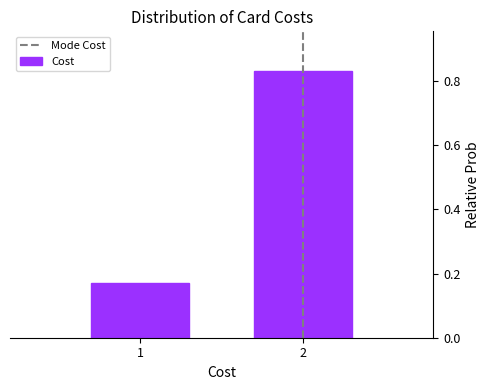

What is the change in value from 1 to 2?

+0.7